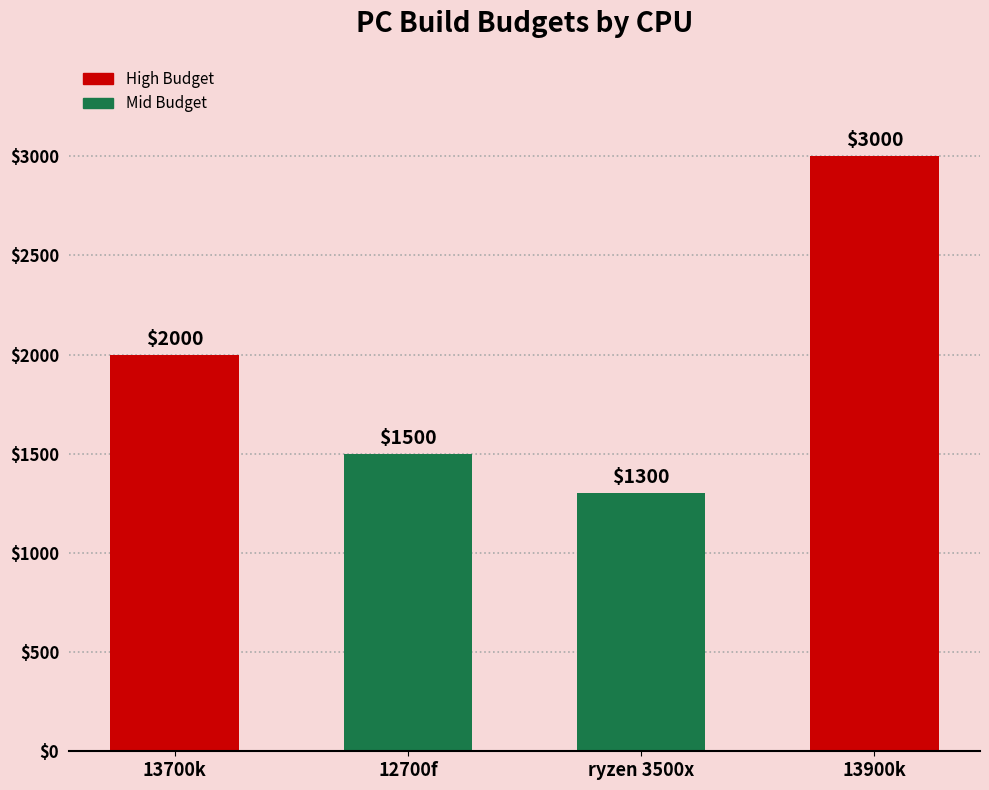

Is it true that the value at 13900k is 1988?

False